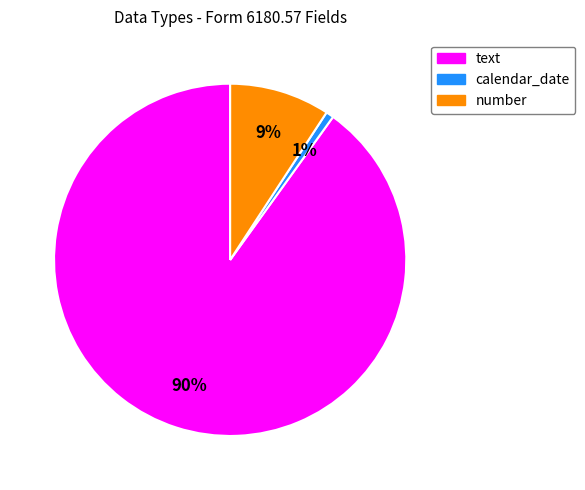

Which category has the smallest portion of the pie?

calendar_date